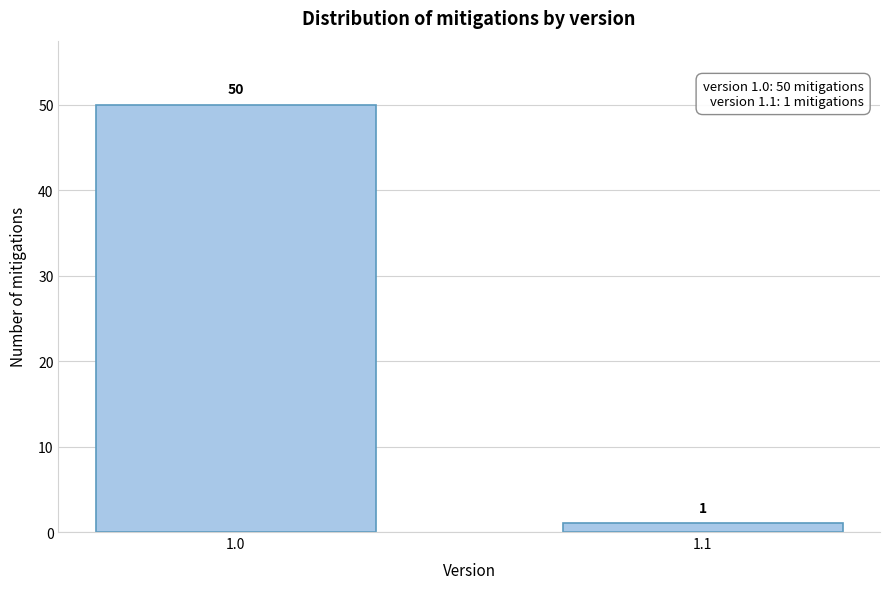

Reading right to left, what are all the values shown in this chart?

1	50